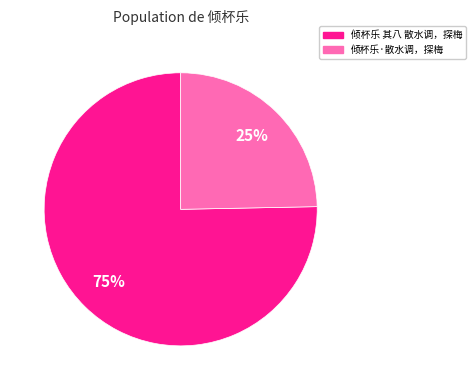

To the nearest percent, what is the combined percentage of 倾杯乐 其八 散水调，探梅 and 倾杯乐·散水调，探梅?

100%